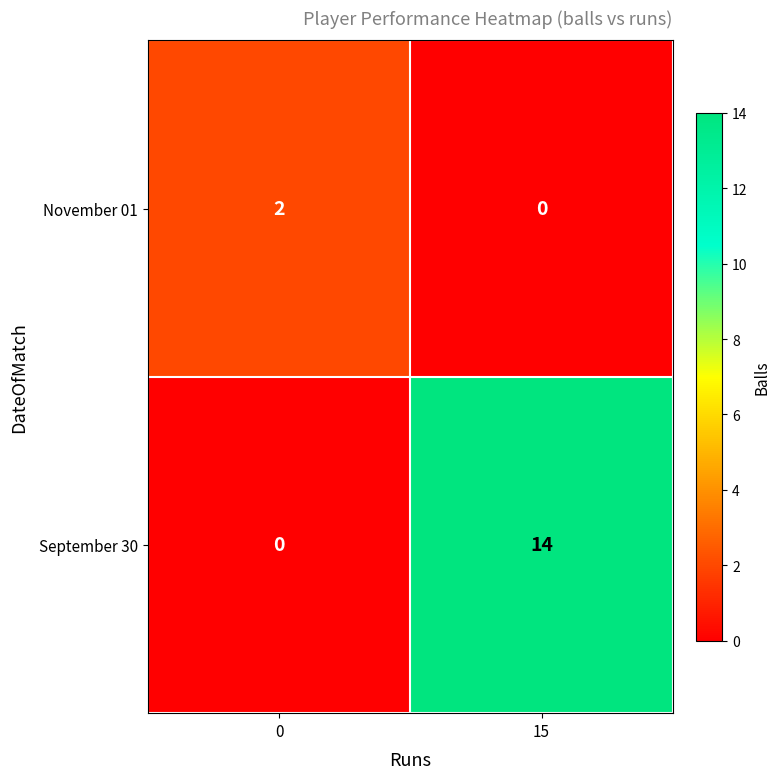

The value of September 30 at 0 is 0. True or false?

True